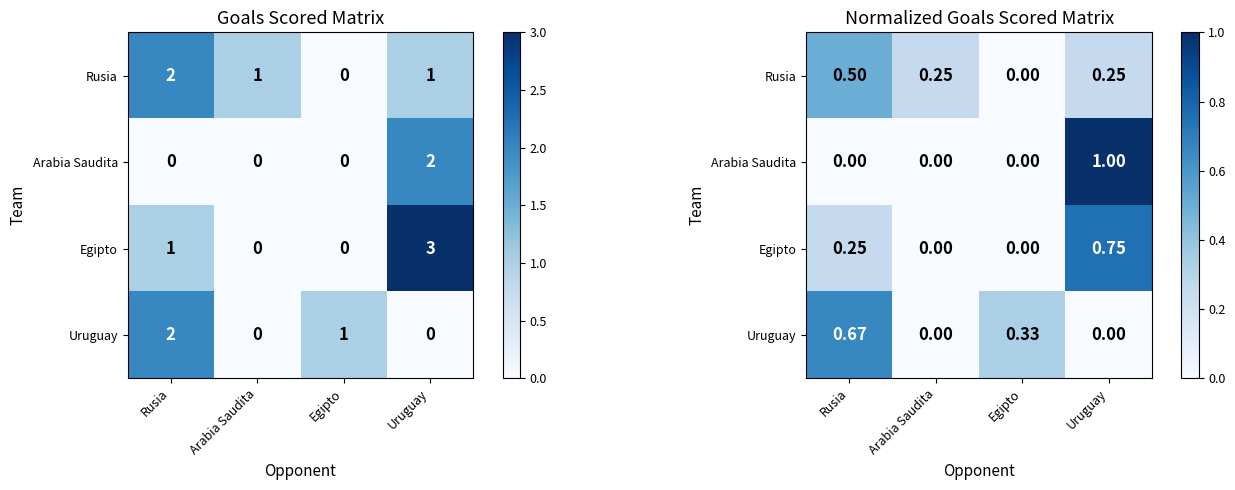

What is the difference between the Arabia Saudita values at Uruguay and Rusia?

1.0